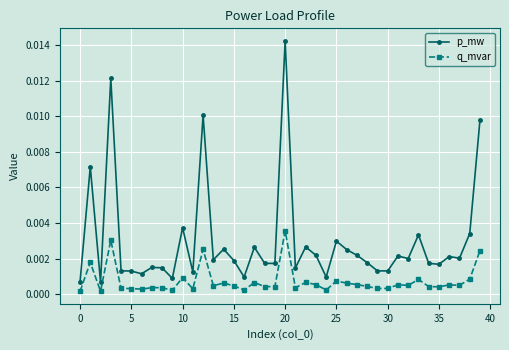

True or false: q_mvar and p_mw intersect in this chart.

False